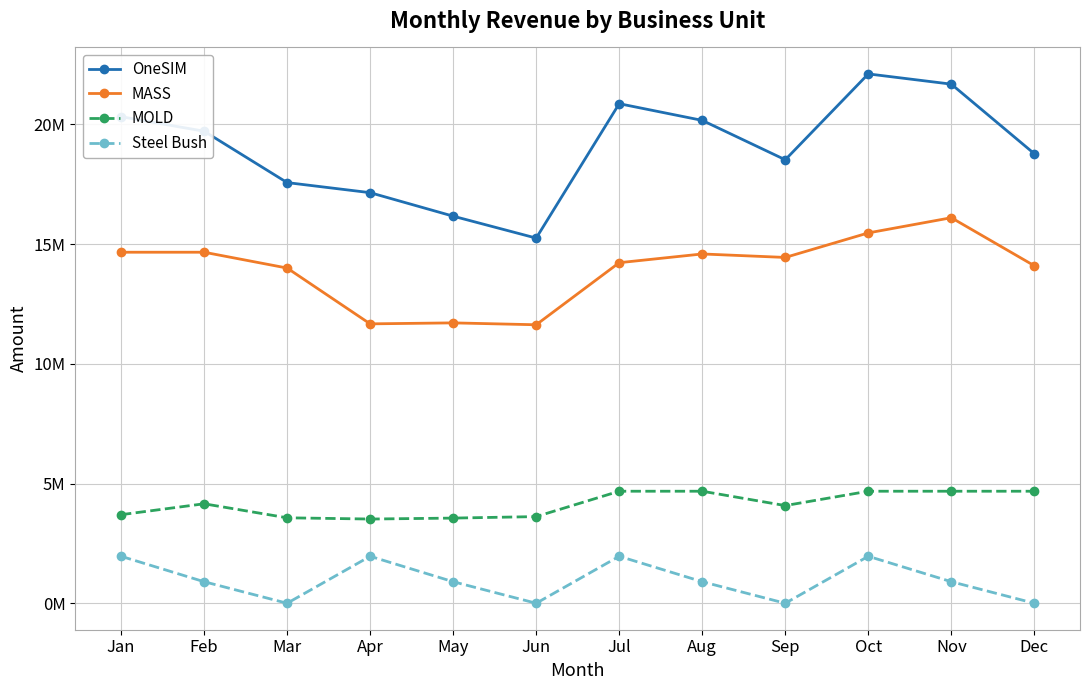

Is the value of MASS at Sep greater than the value of OneSIM at Apr?

No